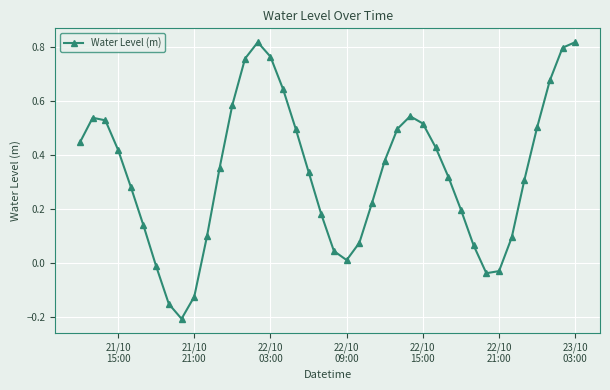

What is the difference between the maximum and minimum values?

1.0